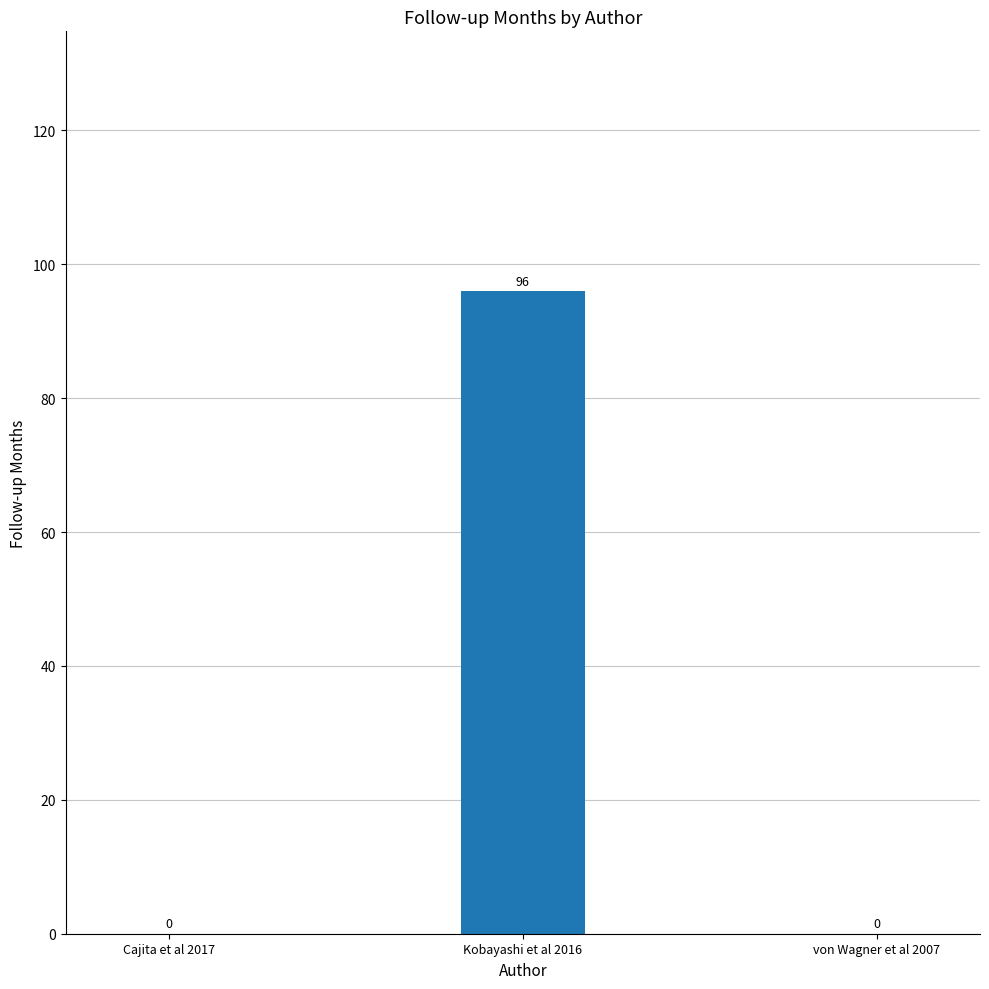

Between von Wagner et al 2007 and Kobayashi et al 2016, which is larger?

Kobayashi et al 2016